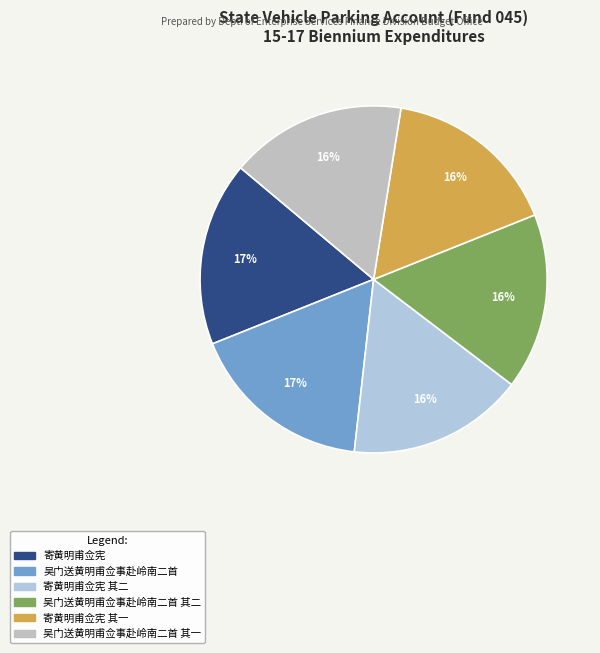

How many slices are in this pie chart?

6